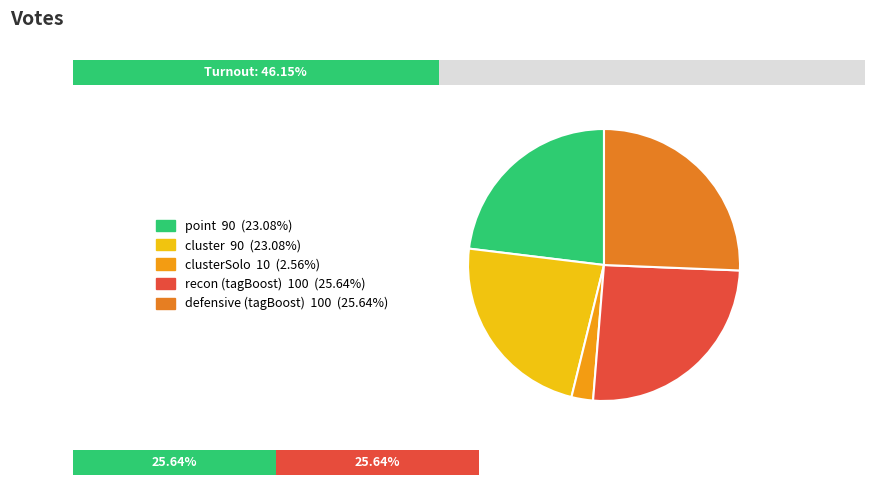

To the nearest percent, what portion does point represent?

23%